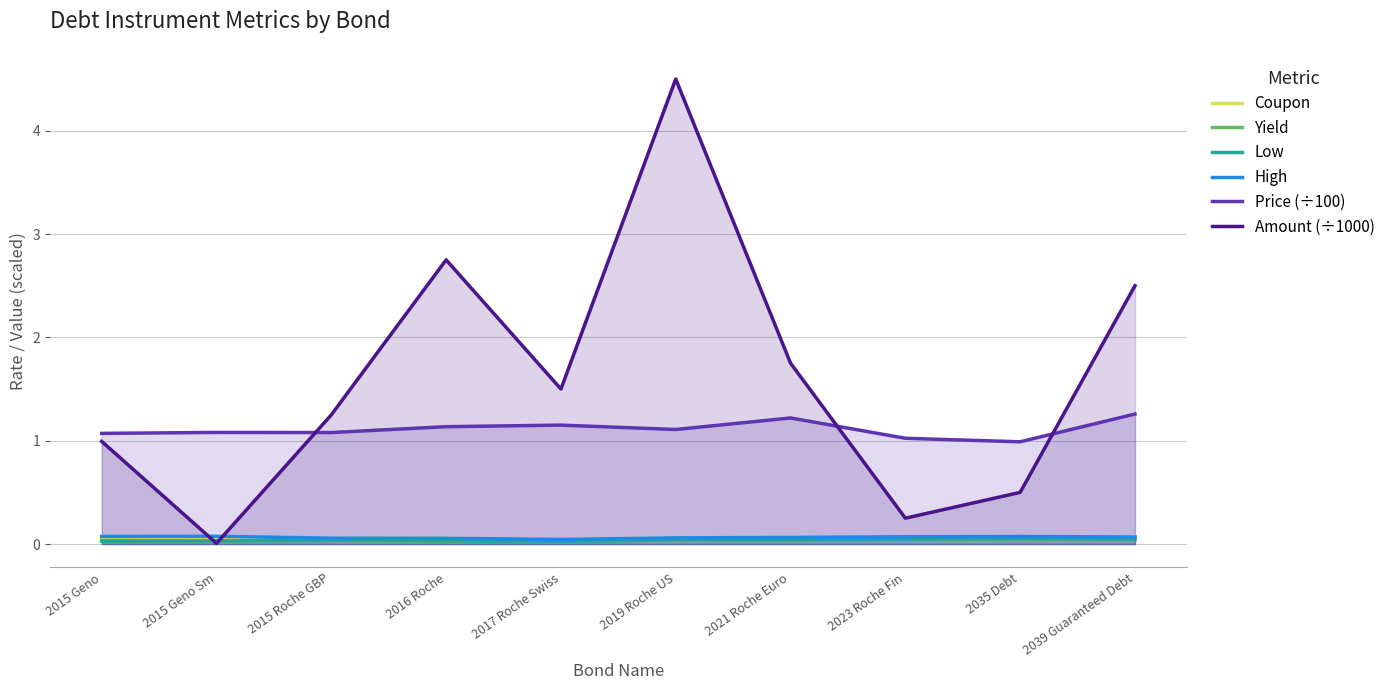

Rank the categories by Low value from highest to lowest.

2035 Debt, 2023 Roche Fin, 2039 Guaranteed Debt, 2019 Roche US, 2021 Roche Euro, 2015 Roche GBP, 2016 Roche, 2015 Geno Sm, 2015 Geno, 2017 Roche Swiss